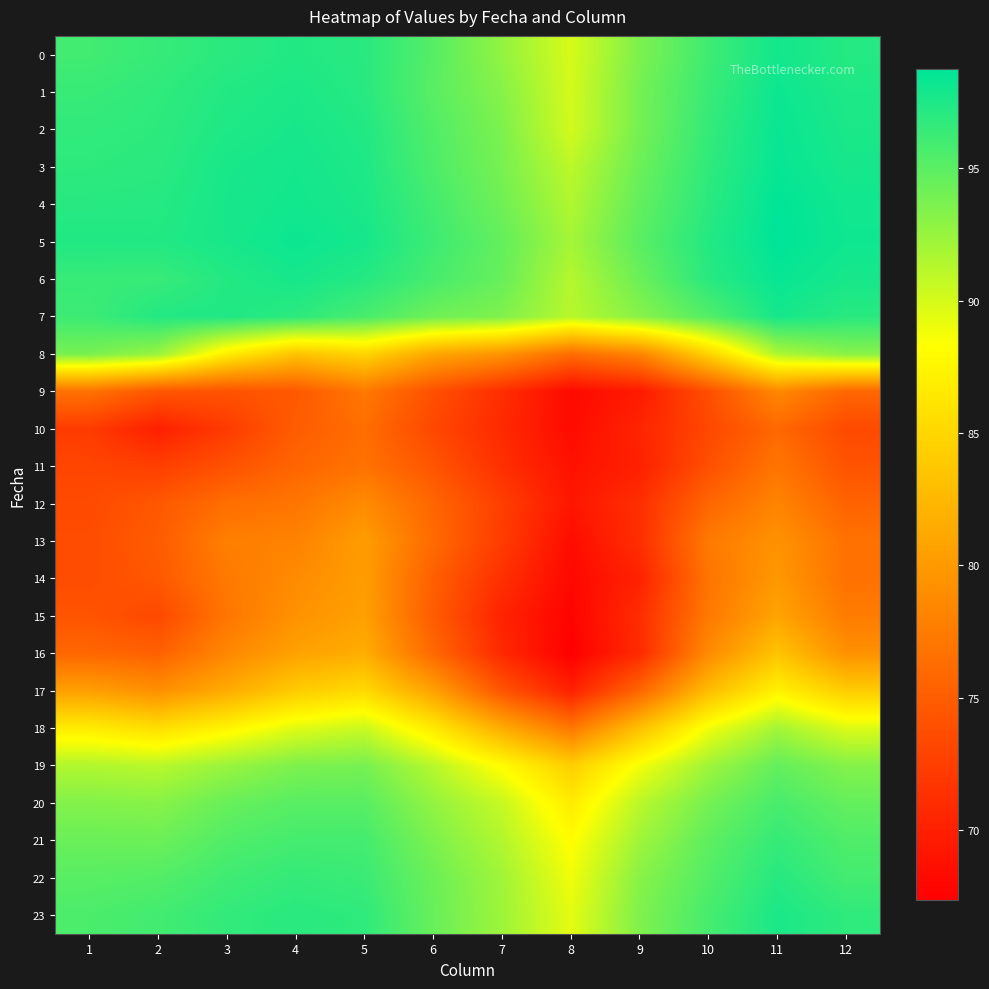

Which has a higher value, 8 or 11?

11